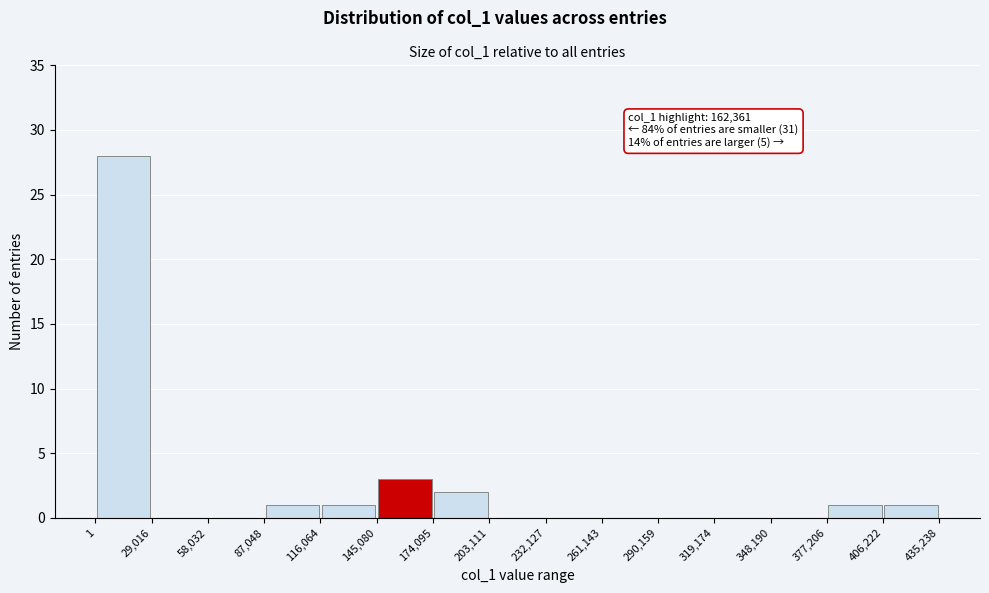

Which range on the x-axis has the tallest bar?

1 to 29,016